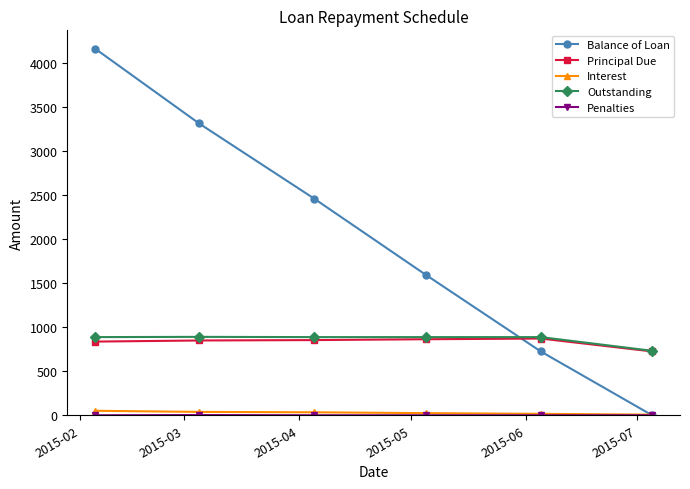

True or false: Balance of Loan has more than 1 interior local peaks.

False